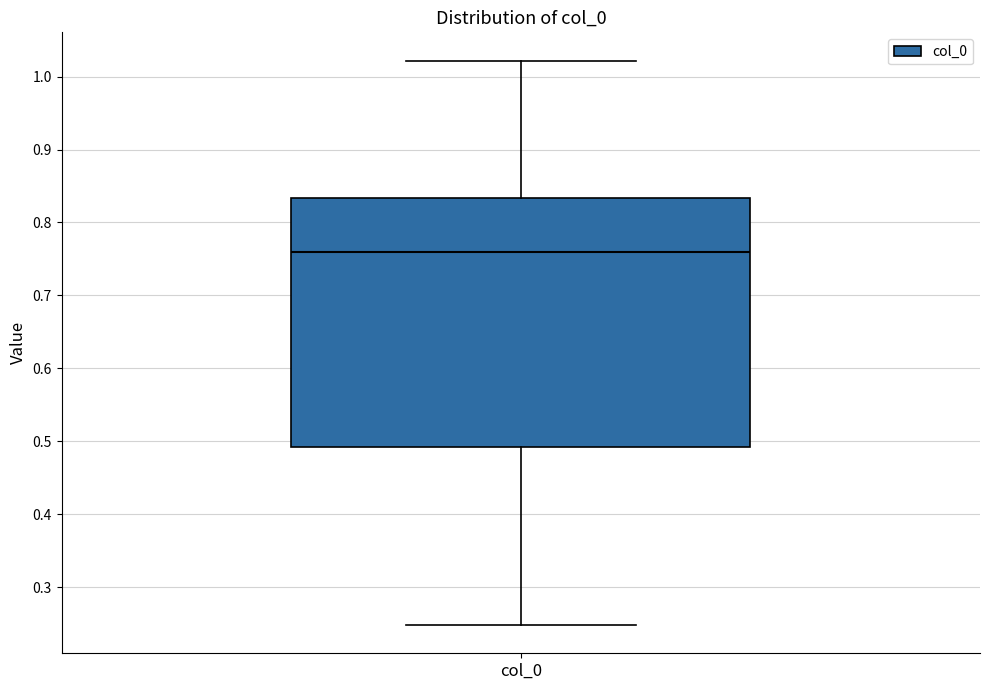

Transcribe this box plot: give where the median line is, the range the box spans, and where the two whiskers end, as read against the y-axis. The values are not printed on the chart, so give them approximately, as read against the axis.

median 0.76, box 0.49 to 0.83, whiskers 0.25 to 1.02